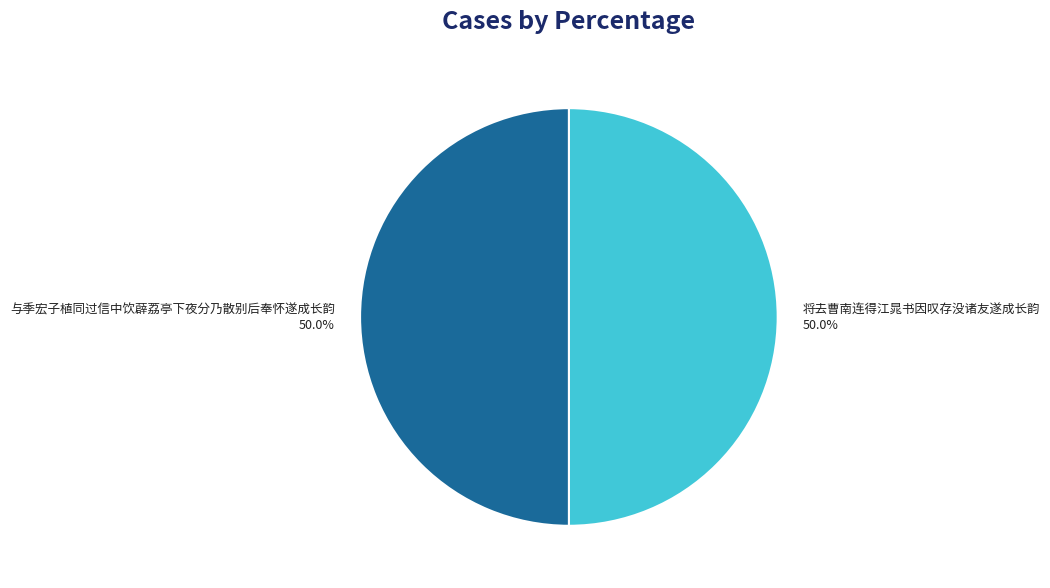

What portion of the pie excludes 将去曹南连得江晁书因叹存没诸友遂成长韵?

50.0%